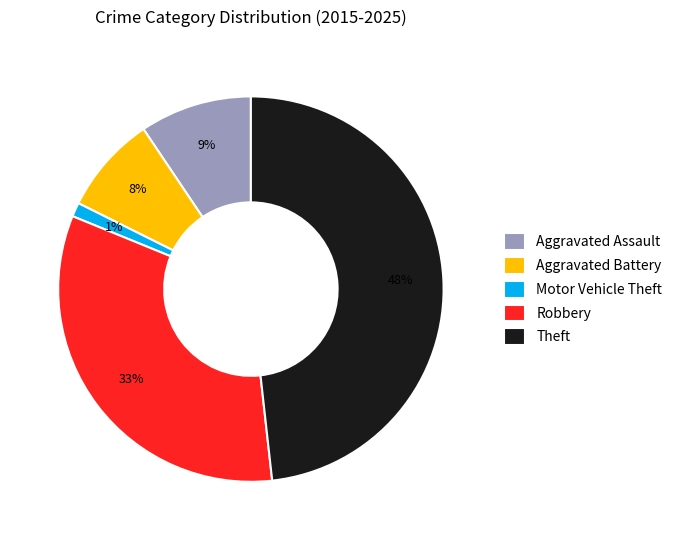

To the nearest percent, what is the average slice percentage?

20%